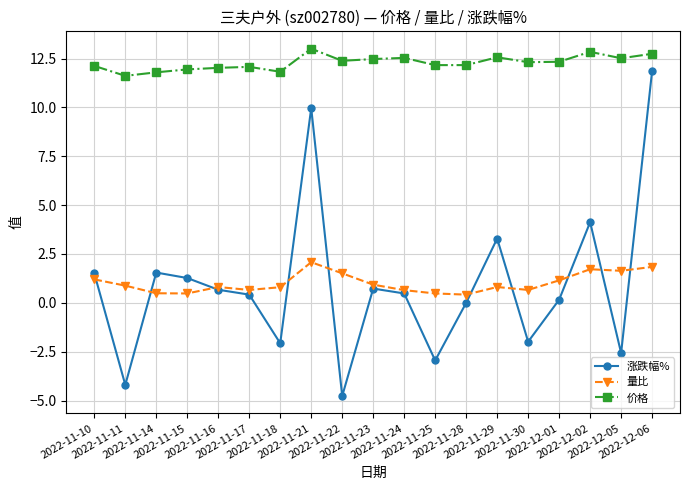

Count the number of data series in this chart.

3